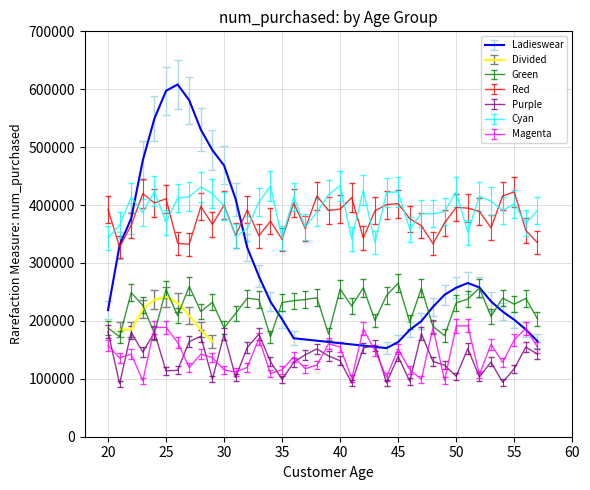

What is the average value?

316282